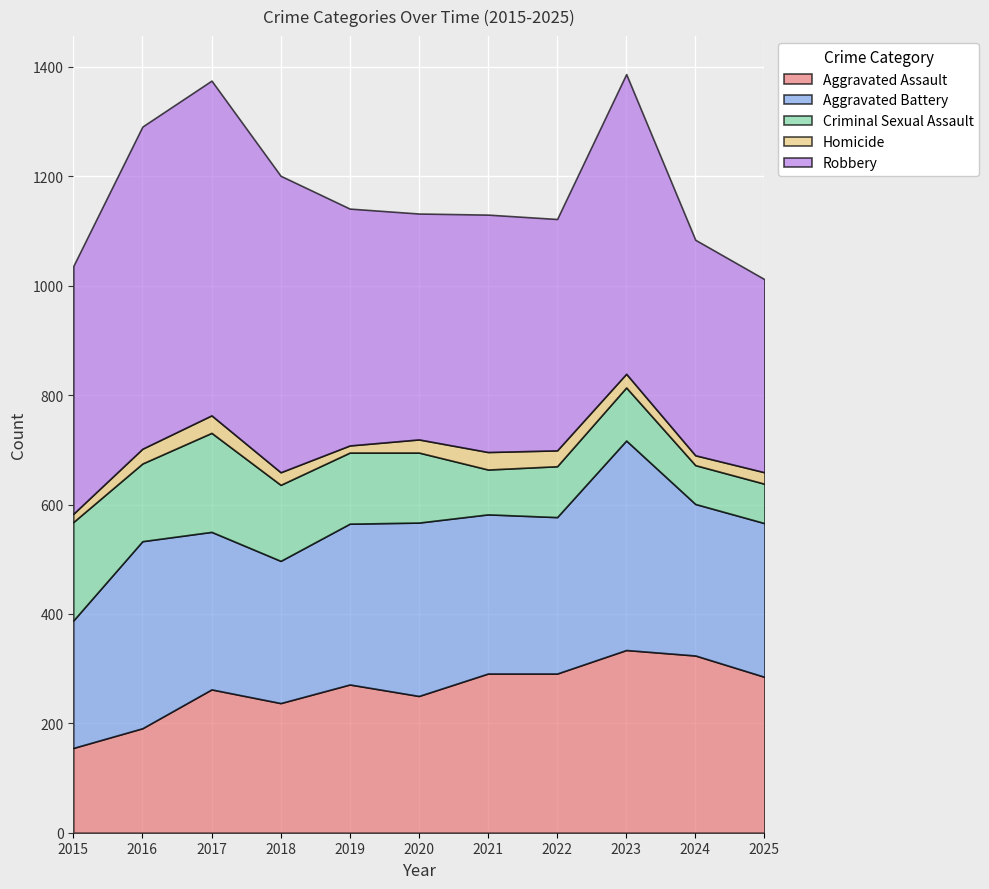

Read the Aggravated Assault value at 2016.

191